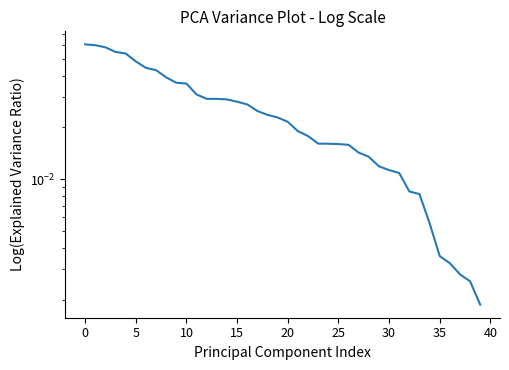

What is the sum of all values?

1.0